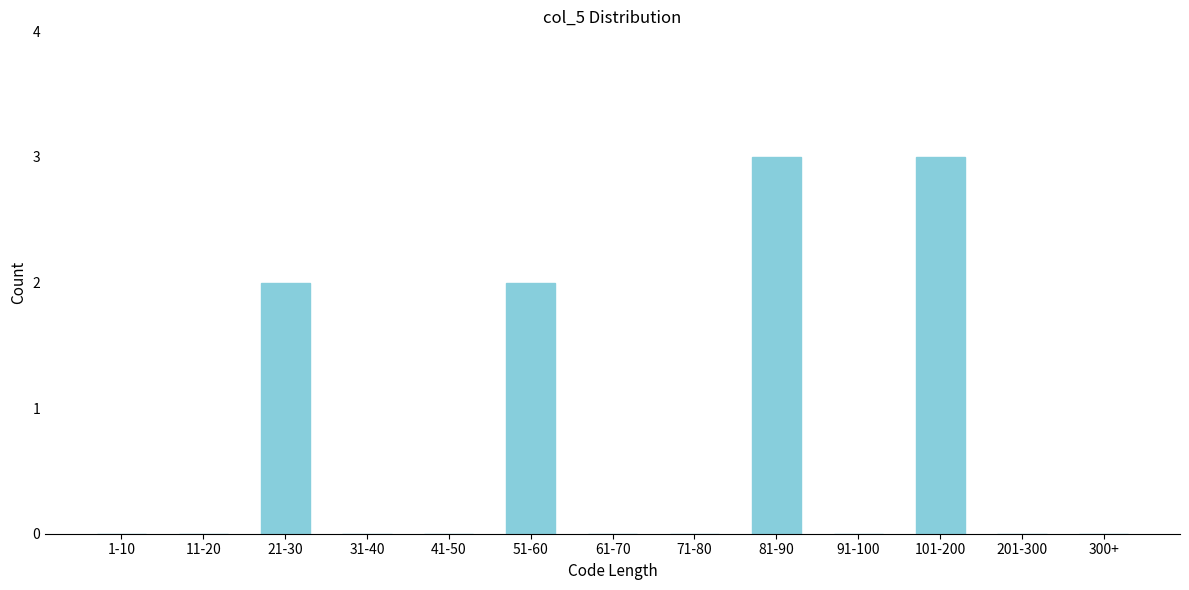

Reading left to right, what are all the values shown in this chart?

1-10=0	11-20=0	21-30=2	31-40=0	41-50=0	51-60=2	61-70=0	71-80=0	81-90=3	91-100=0	101-200=3	201-300=0	300+=0